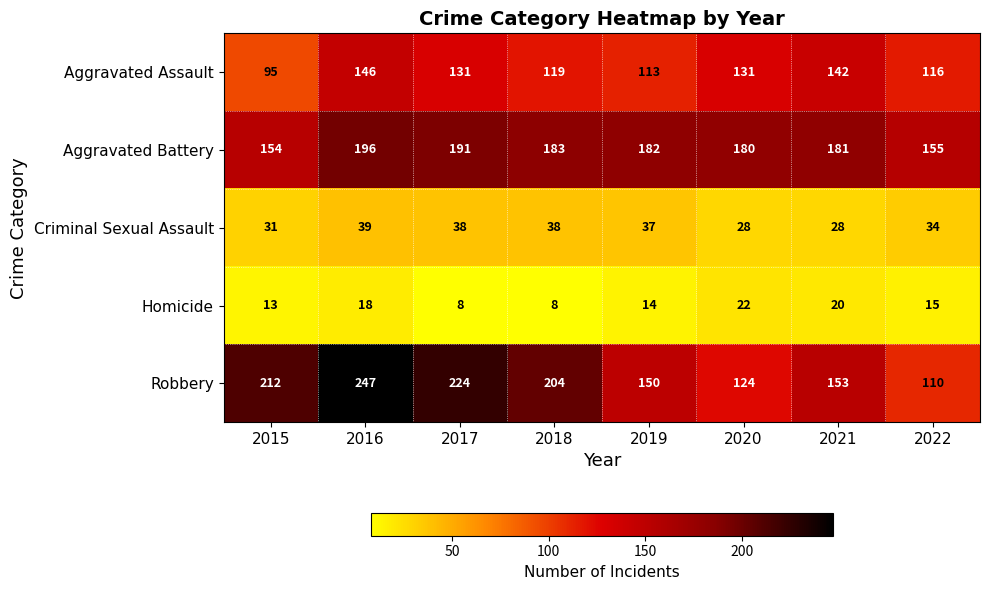

List the series in order of their peak value, lowest first.

Homicide, Criminal Sexual Assault, Aggravated Assault, Aggravated Battery, Robbery